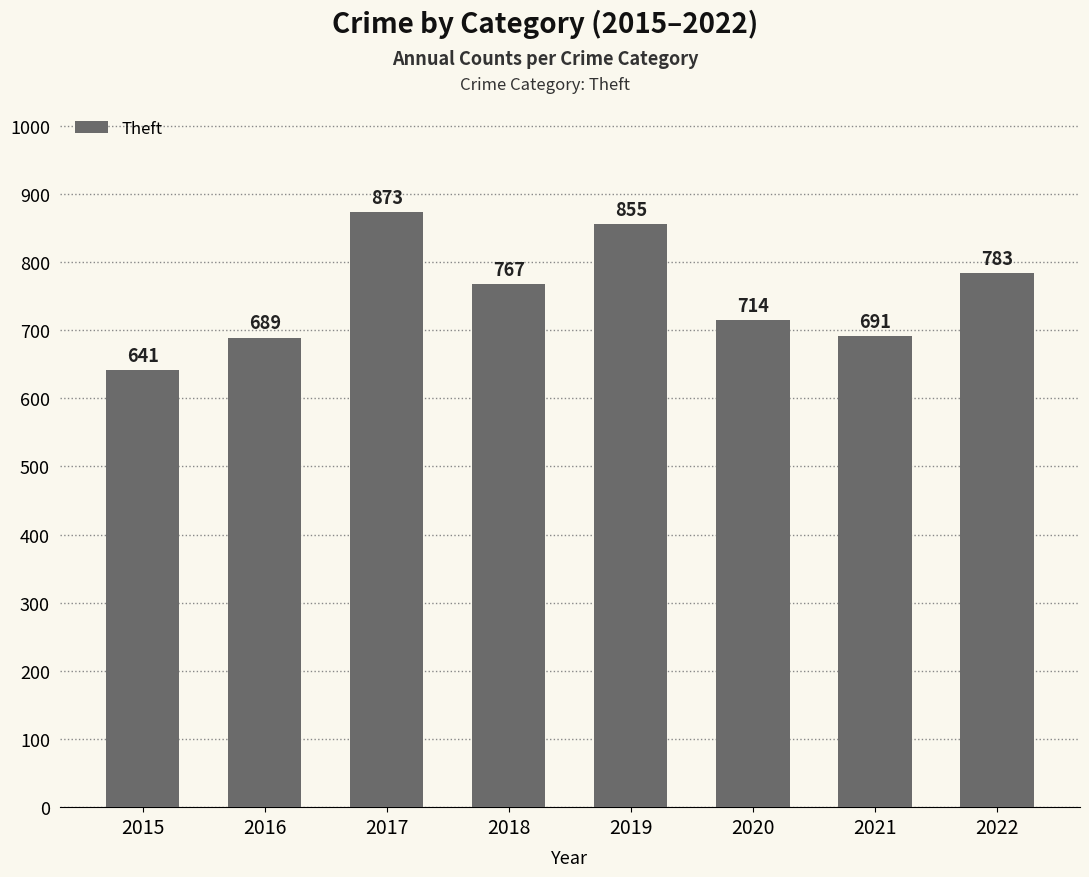

The chart shows a value of 931 at 2020. True or false?

False